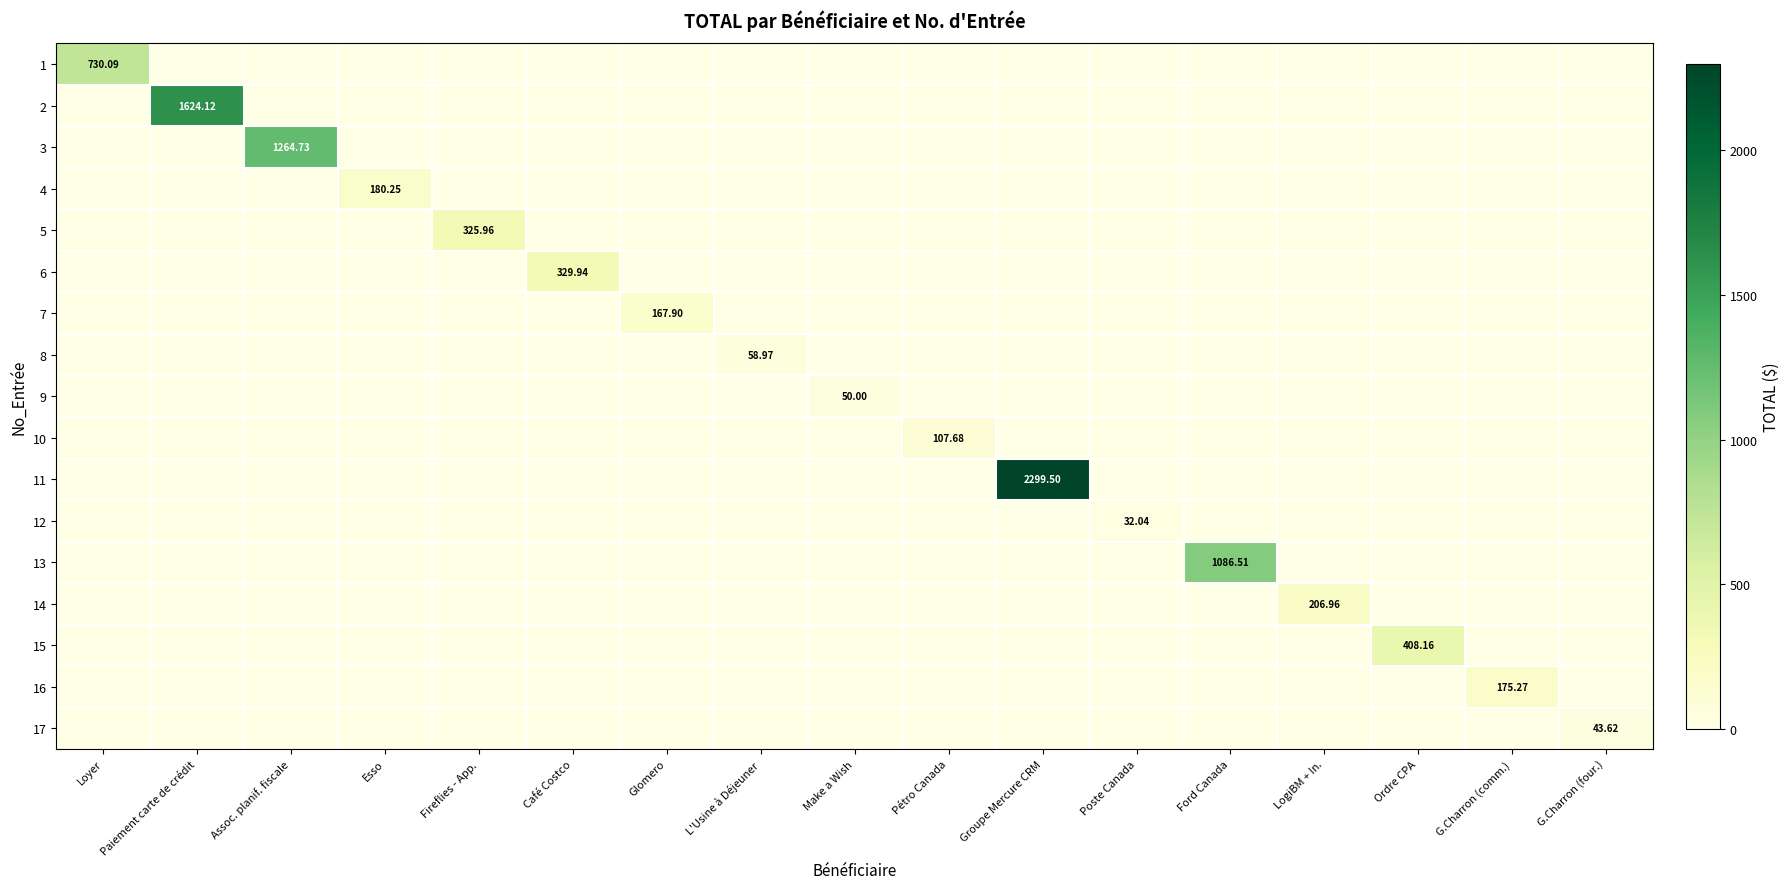

What is the difference between the highest and lowest values at LogiBM + In.?

207.0